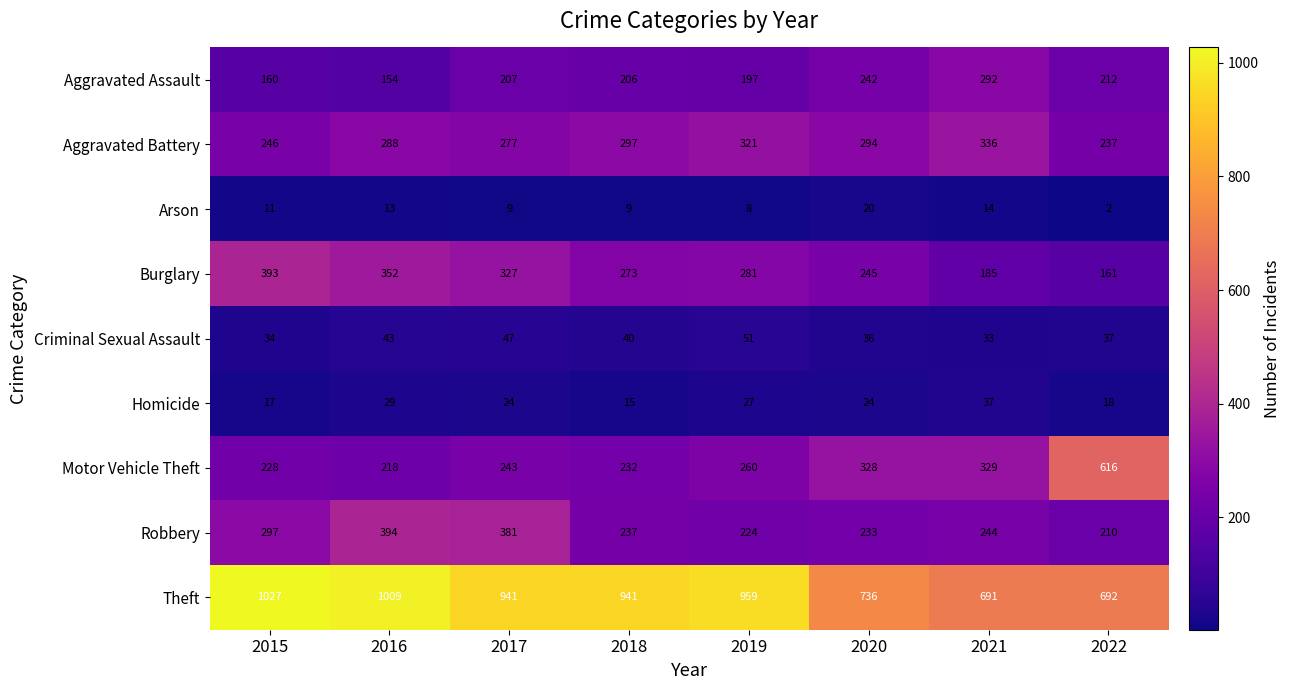

List the labels in order of Robbery value, largest first.

2016, 2017, 2015, 2021, 2018, 2020, 2019, 2022